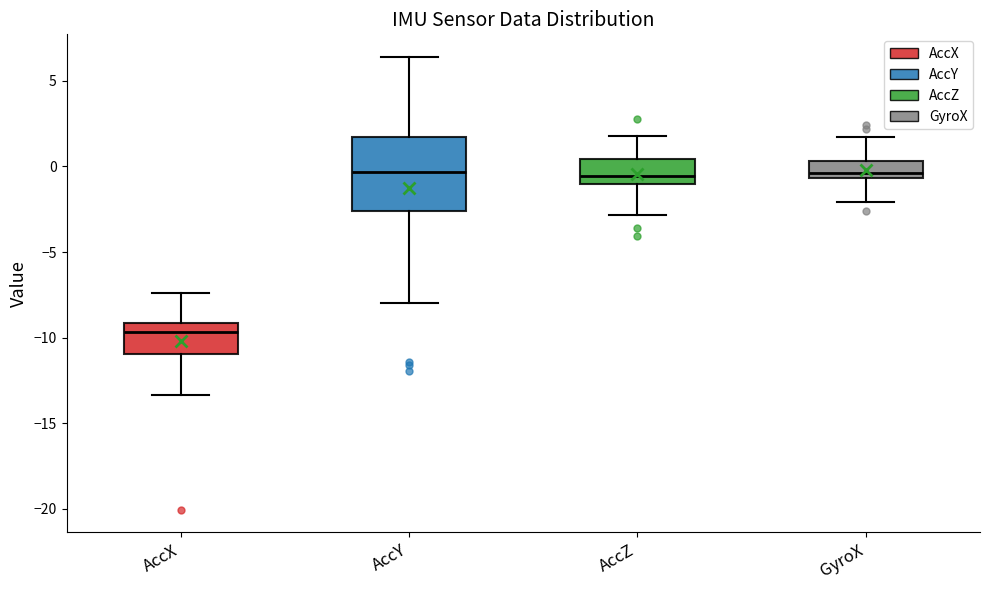

Reading left to right, transcribe this box plot: for each box, give where its median line is, the range the box spans, and where its two whiskers end, as read against the y-axis. The values are not printed on the chart, so give them approximately, as read against the axis.

AccX: median -9.5, box -11.0 to -9.0, whiskers -13.5 to -7.5
AccY: median -0.5, box -2.5 to 1.5, whiskers -8.0 to 6.5
AccZ: median -0.5, box -1.0 to 0.5, whiskers -3.0 to 1.5
GyroX: median -0.5 (just above the box's lower edge), box -0.5 to 0.5, whiskers -2.0 to 1.5